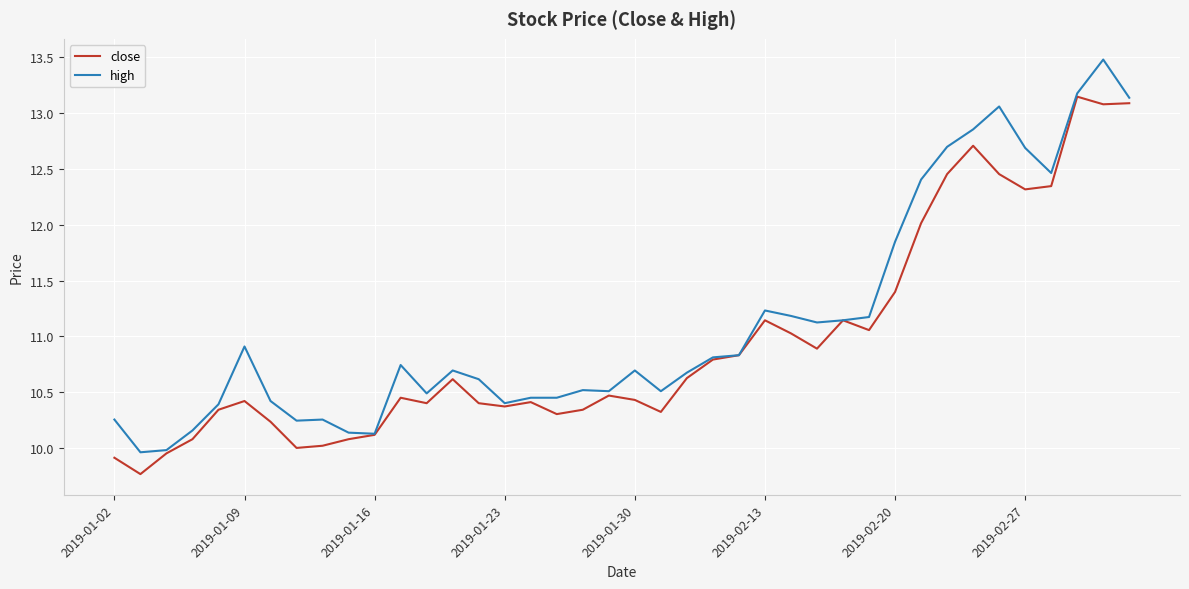

What is the smallest value displayed?

9.8